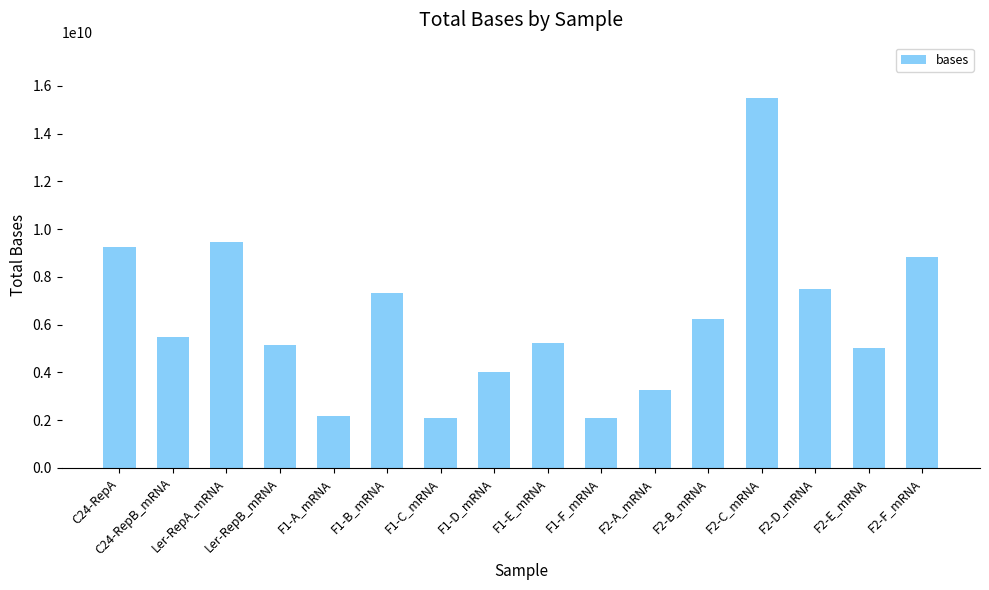

Which label corresponds to the largest value in the chart?

F2-C_mRNA